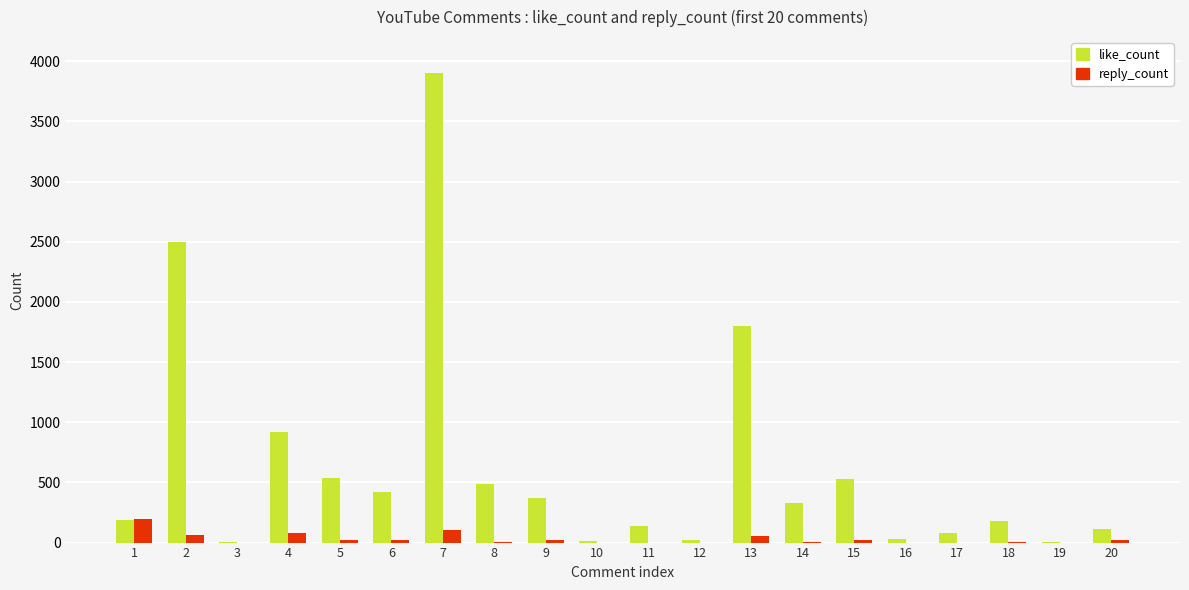

At which category is the sum across all series the highest?

7